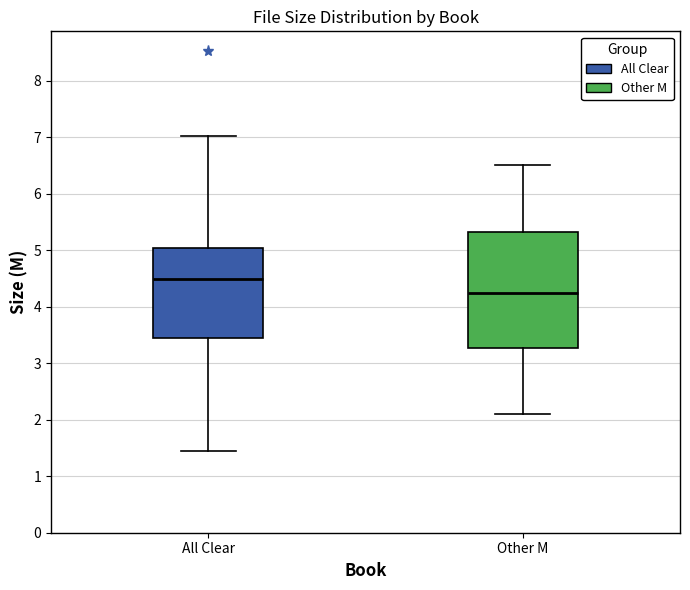

Which box has the lowest median line?

Other M